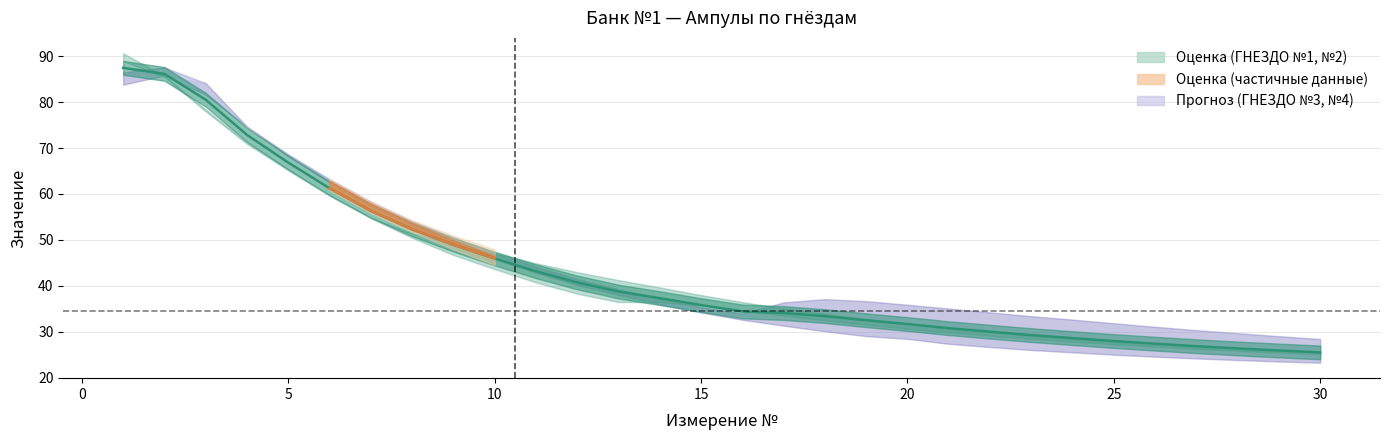

True or false: ГНЕЗДО №2 and ГНЕЗДО №1 cross at least once.

True